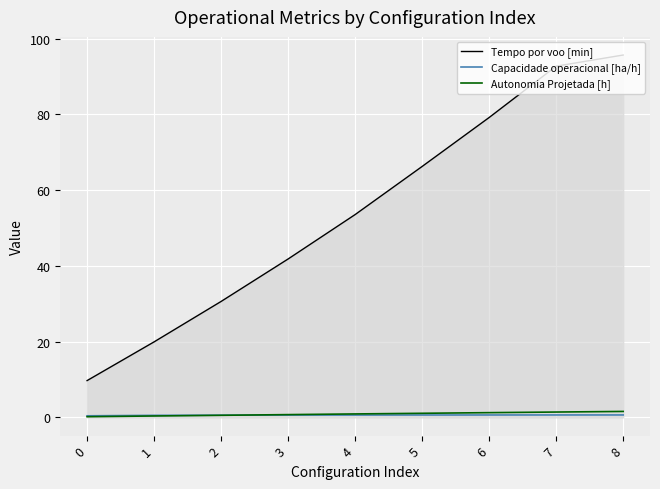

At which label is Tempo por voo [min] closest to 52?

4